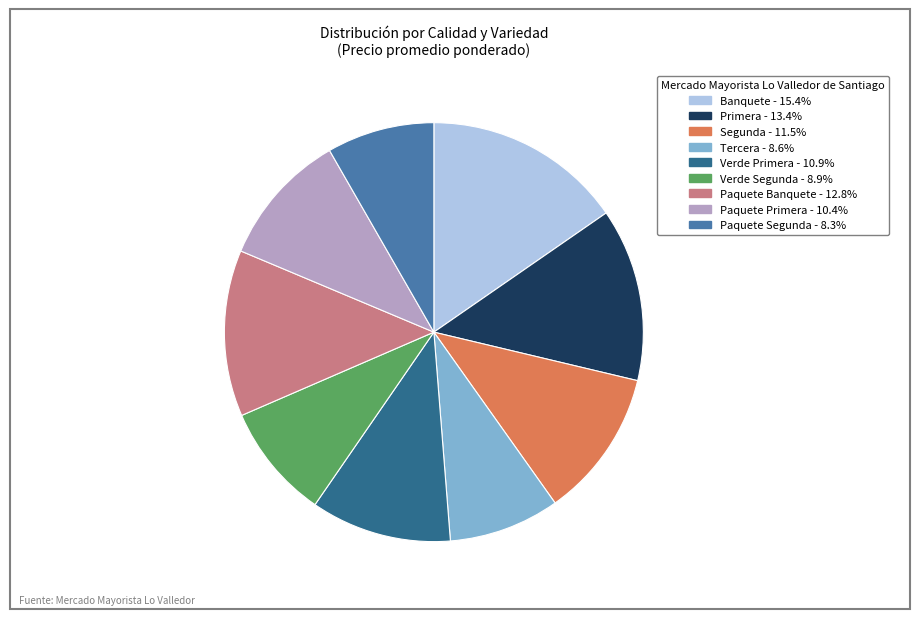

Is Banquete the majority of the pie?

No